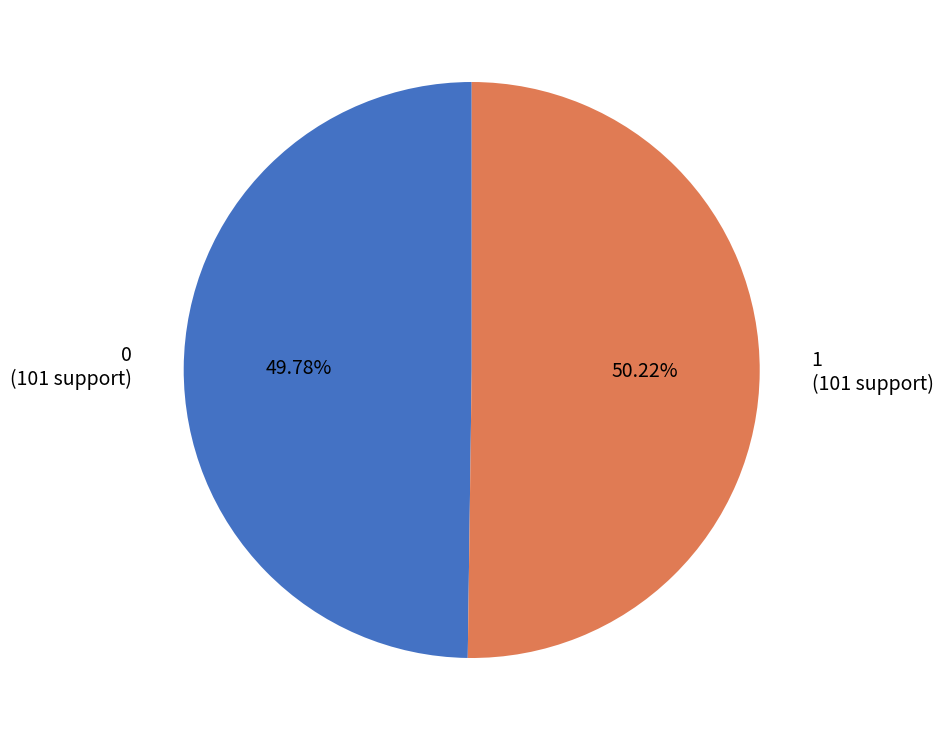

What is the total percentage of 0 and 1?

100.0%